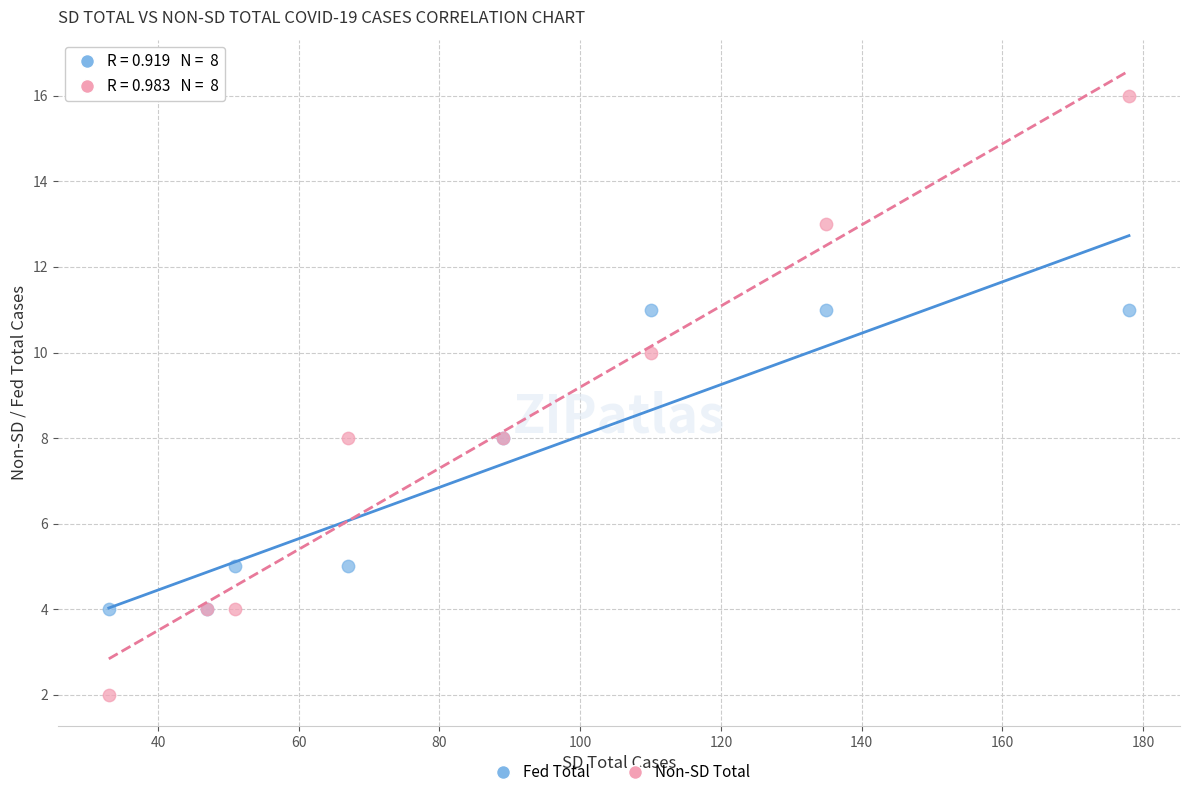

Which series contains the lowest Y value?

Non-SD Total